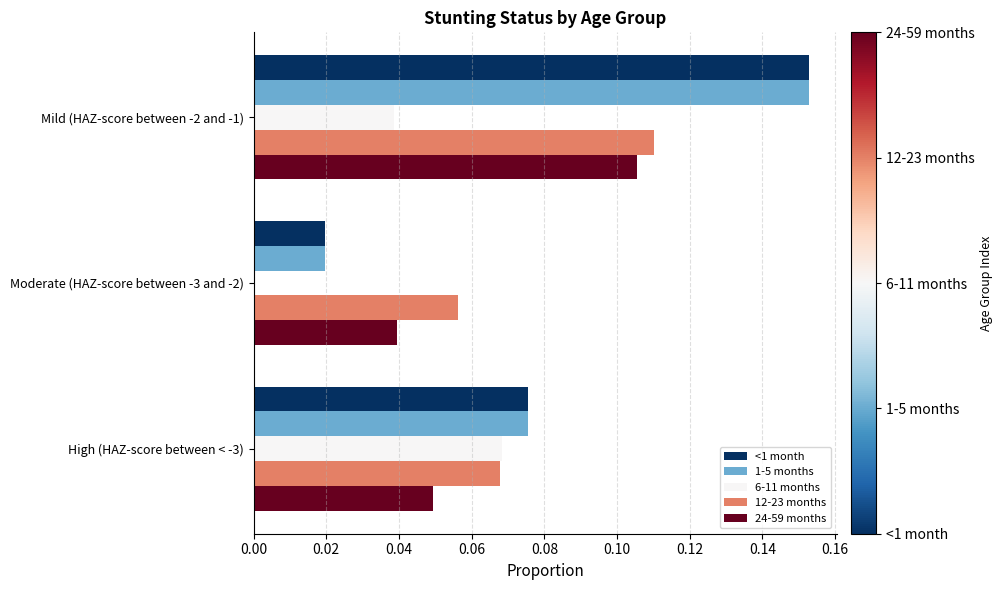

What are all the series names shown in the legend?

<1 month, 1-5 months, 6-11 months, 12-23 months, 24-59 months